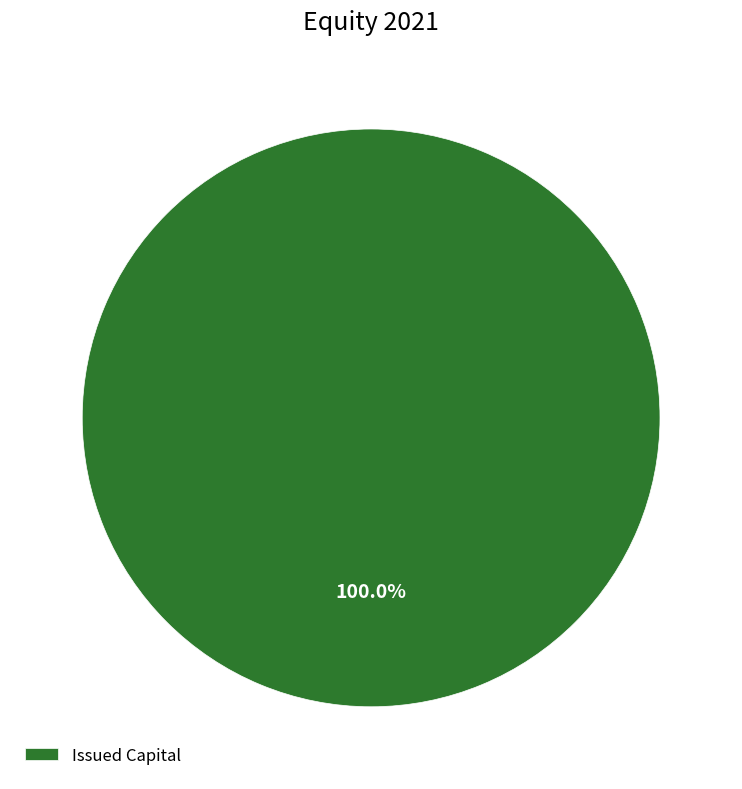

Rank the categories by value from lowest to highest.

Issued Capital